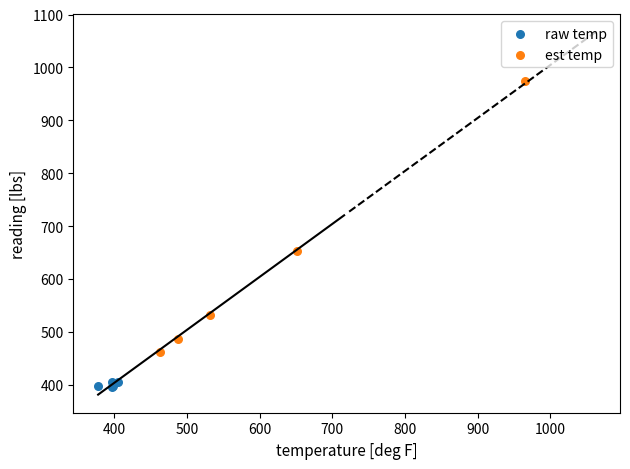

Which series has the largest Y range (max minus min)?

est temp